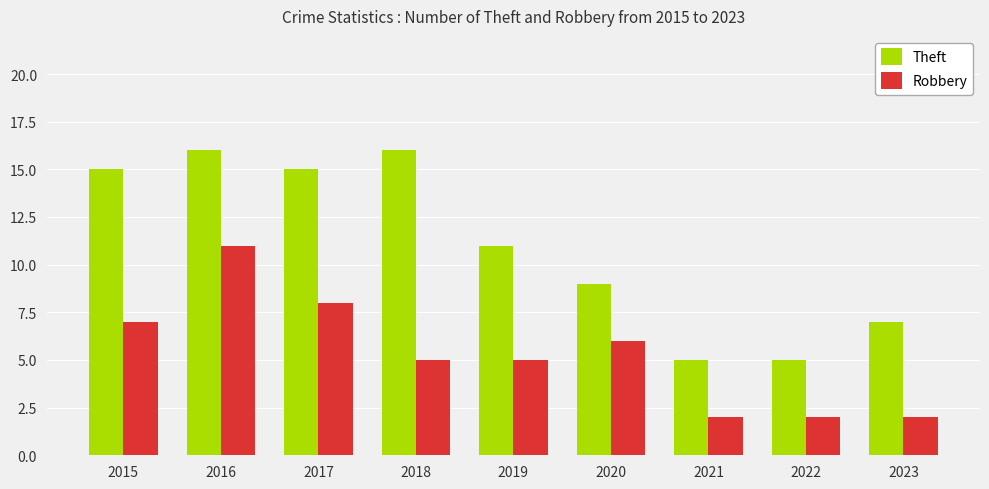

What is the difference between the maximum and second lowest values in the Theft series?

11